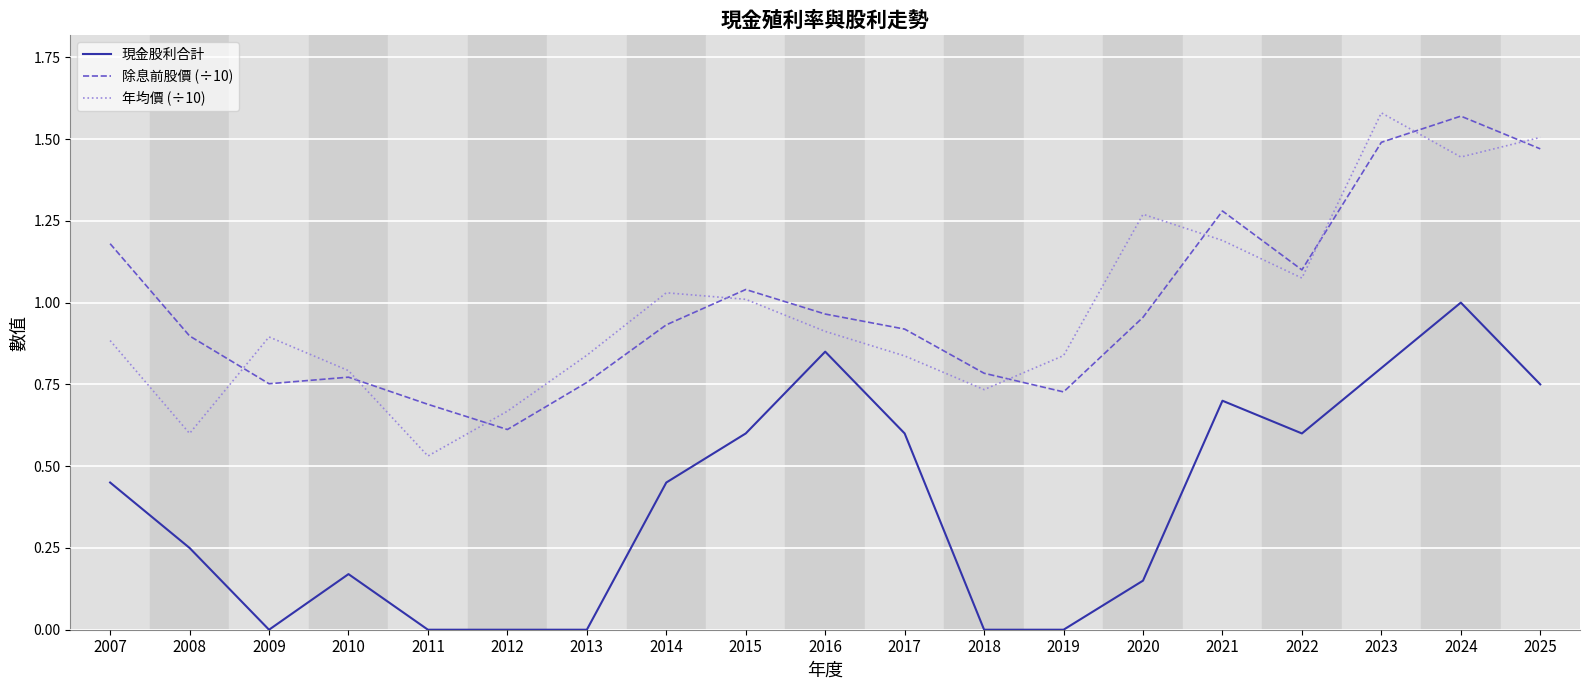

At which label does 年均價 (÷10) reach its minimum?

2011